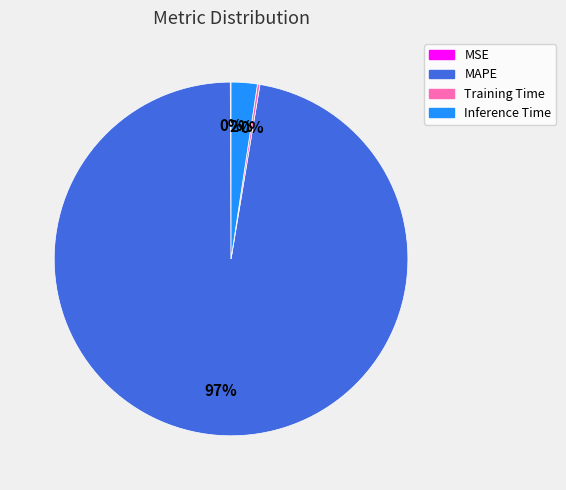

Which slice represents more than half of the pie?

MAPE